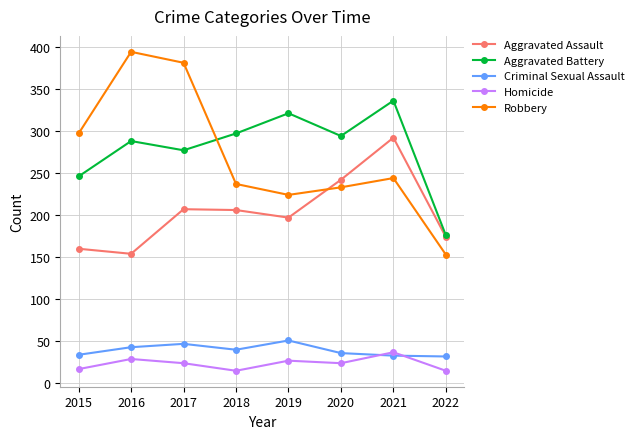

In Robbery, how many points are higher than both neighbors (excluding endpoints)?

2